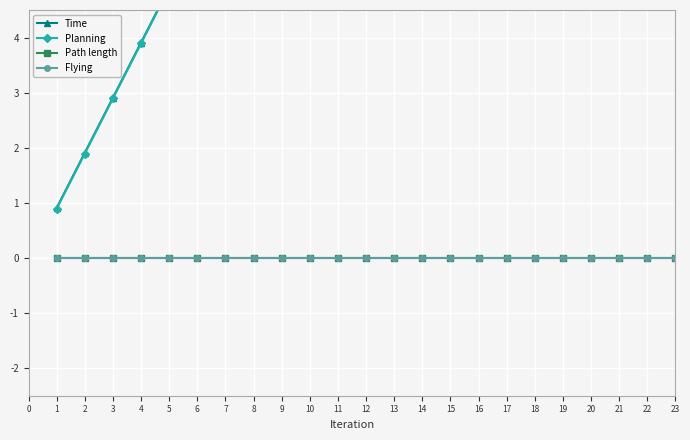

At which category is the sum across all series the highest?

23